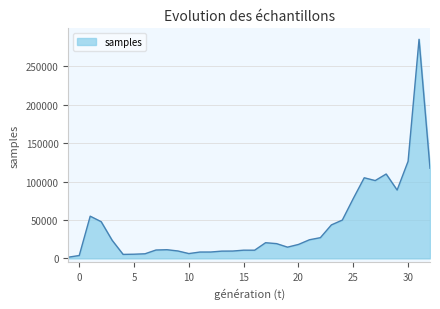

What is the difference between the maximum and minimum values?

283698